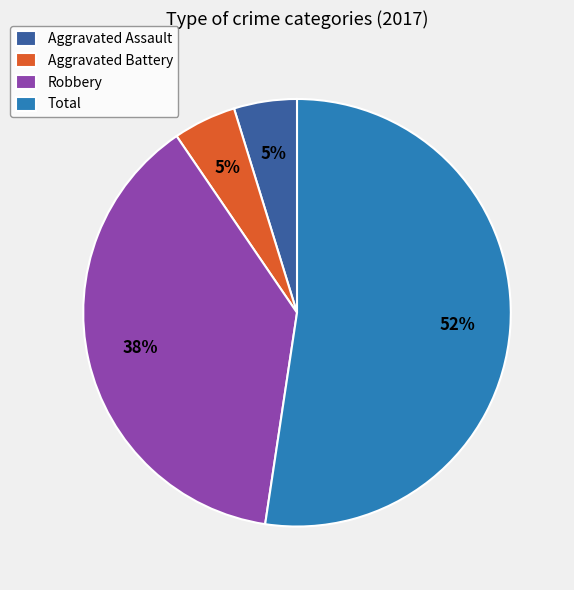

To the nearest percent, what is the difference between the Robbery and Aggravated Battery slice percentages?

33%